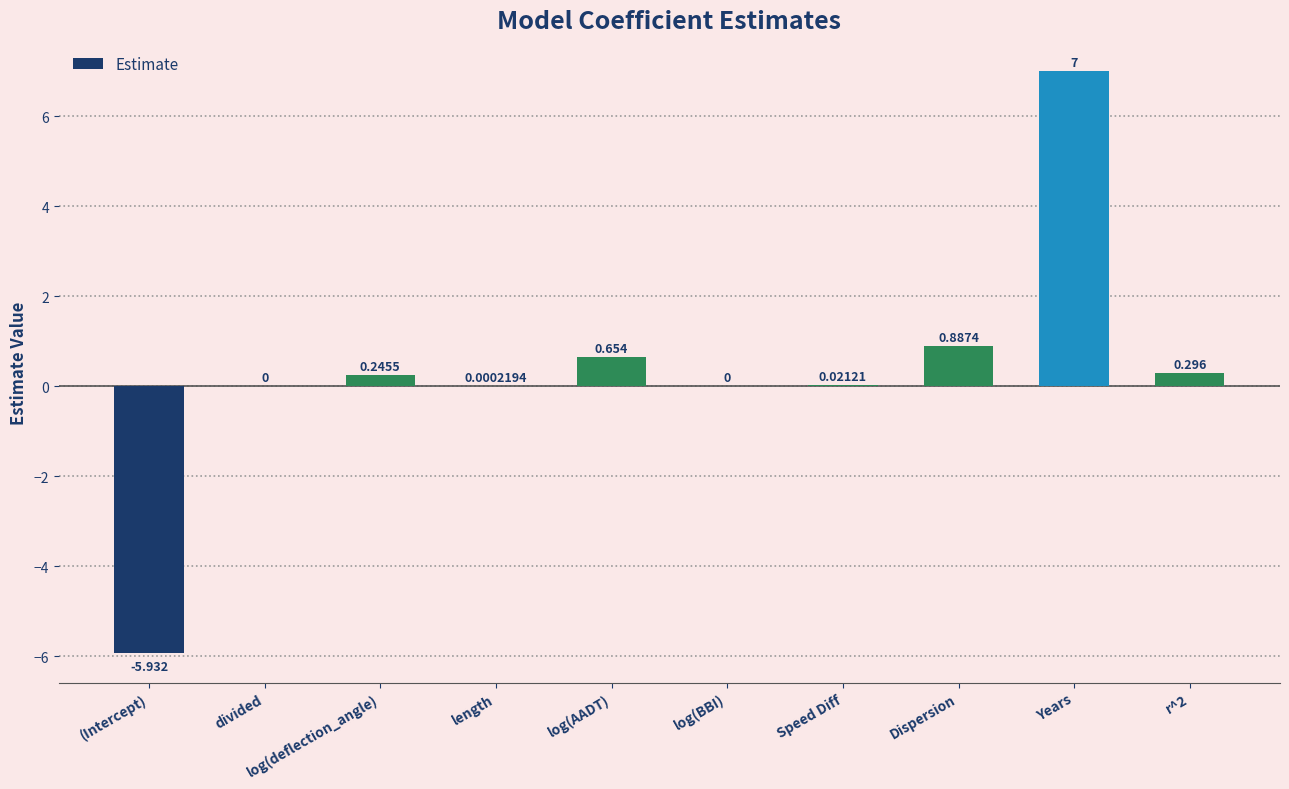

What is the greatest value displayed?

7.0